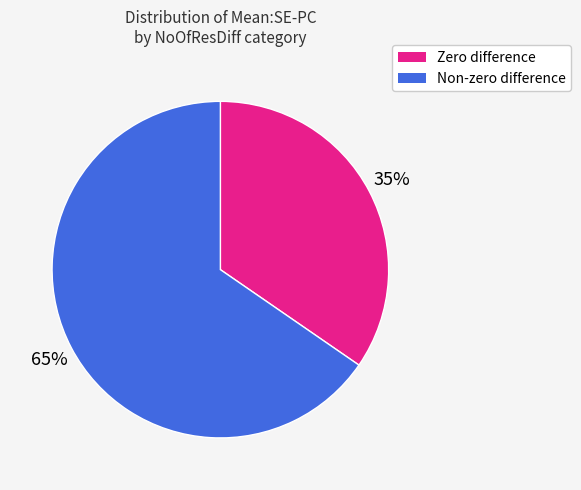

Does any single category account for the majority?

Yes